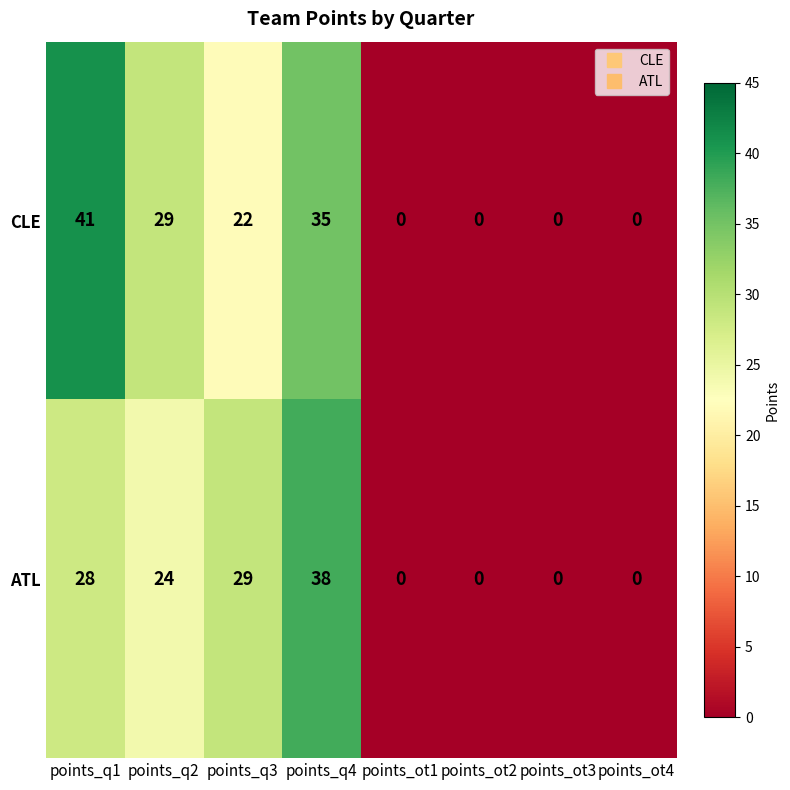

Between points_q2 and points_q4, which series saw the biggest shift?

ATL